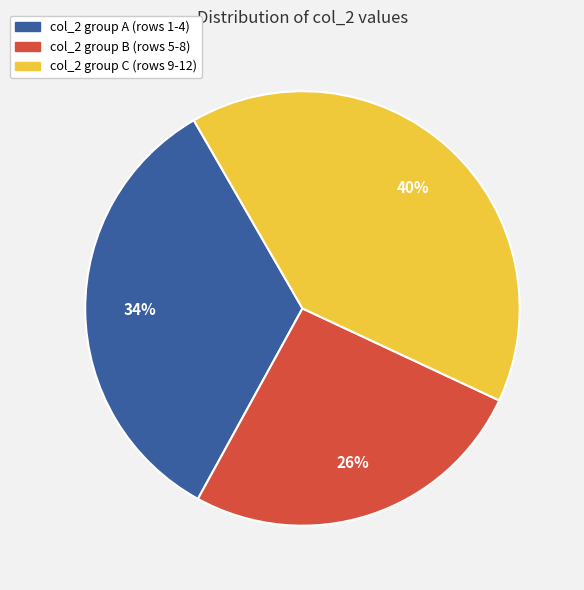

Is there any slice that represents more than half of the pie?

No